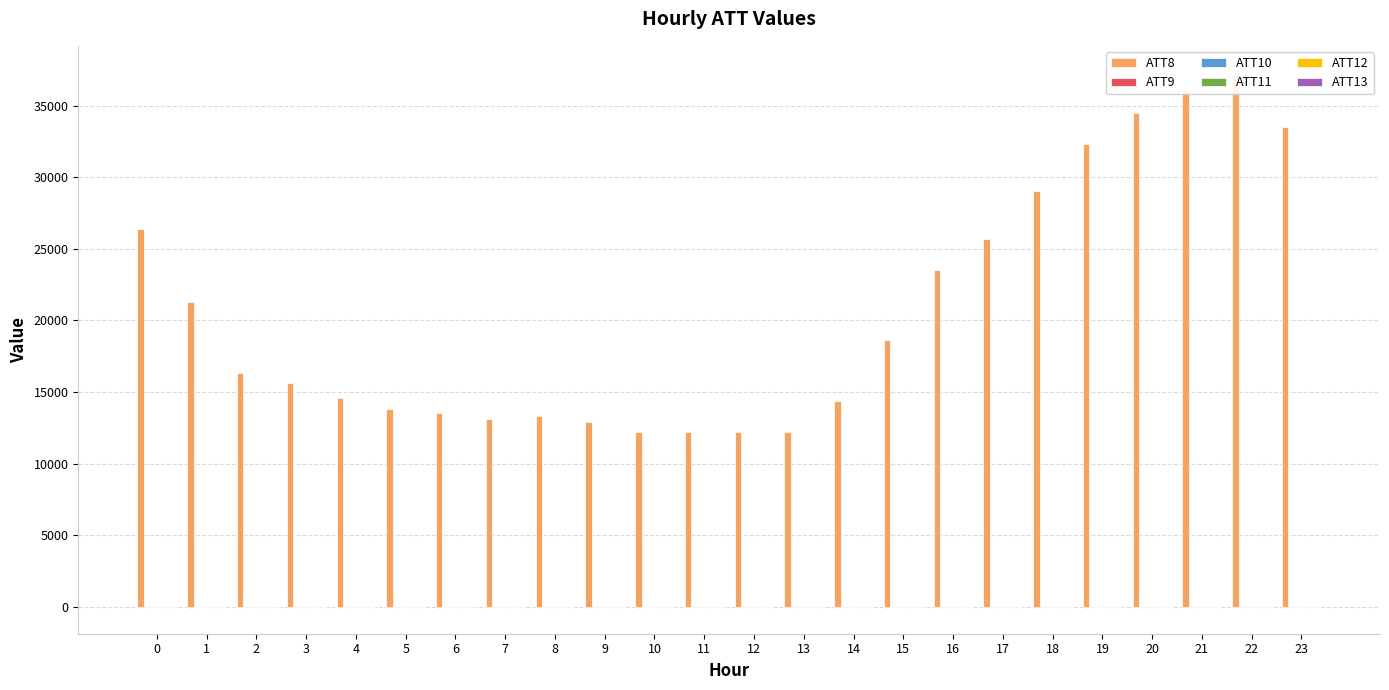

The ATT12 series shows 1.1 at 1. True or false?

False